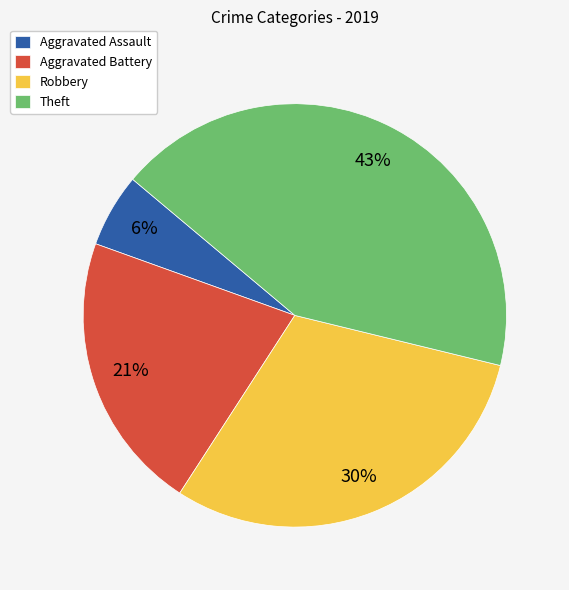

Rank the categories by value from lowest to highest.

Aggravated Assault, Aggravated Battery, Robbery, Theft